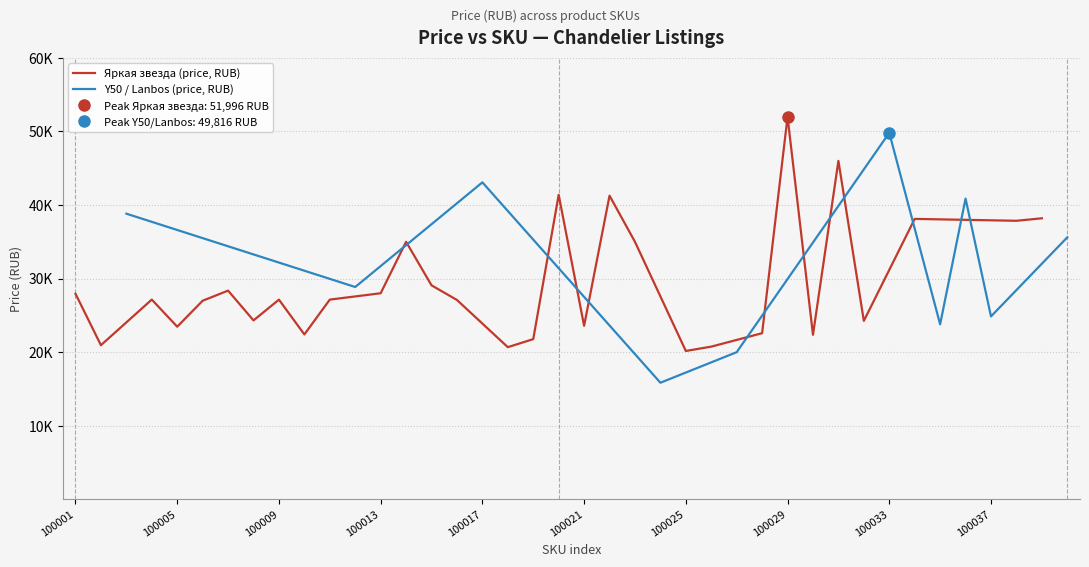

How many points are higher than both their immediate neighbors (excluding endpoints)?

14